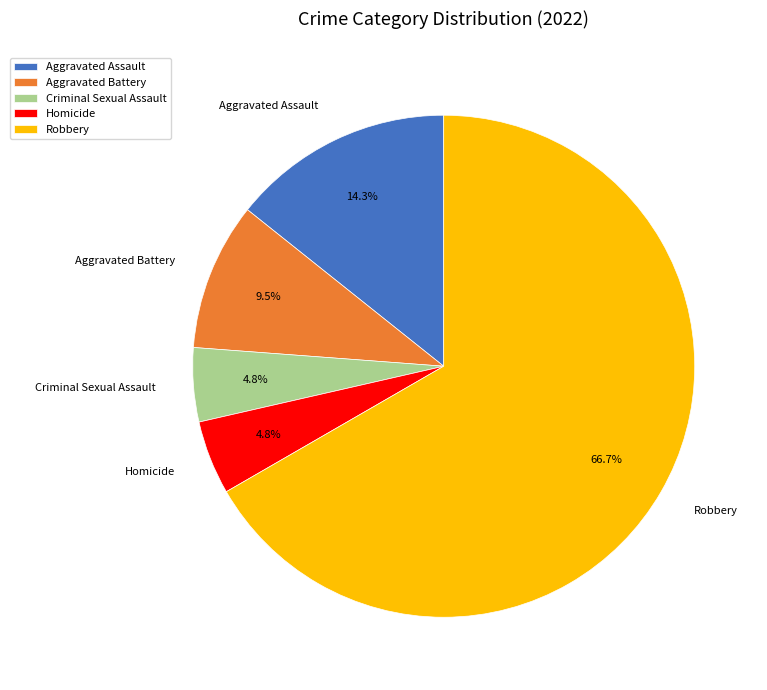

Which category has the biggest portion of the pie?

Robbery